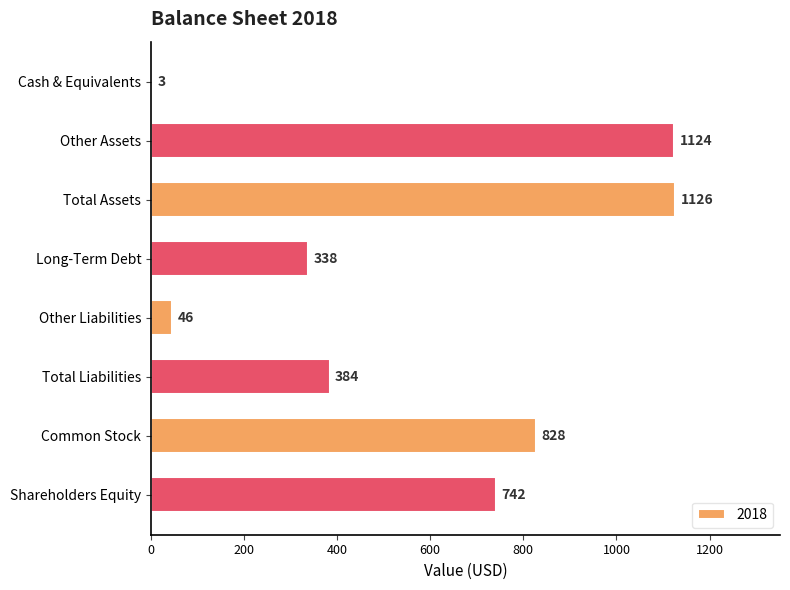

What is the maximum value shown in the chart?

1126